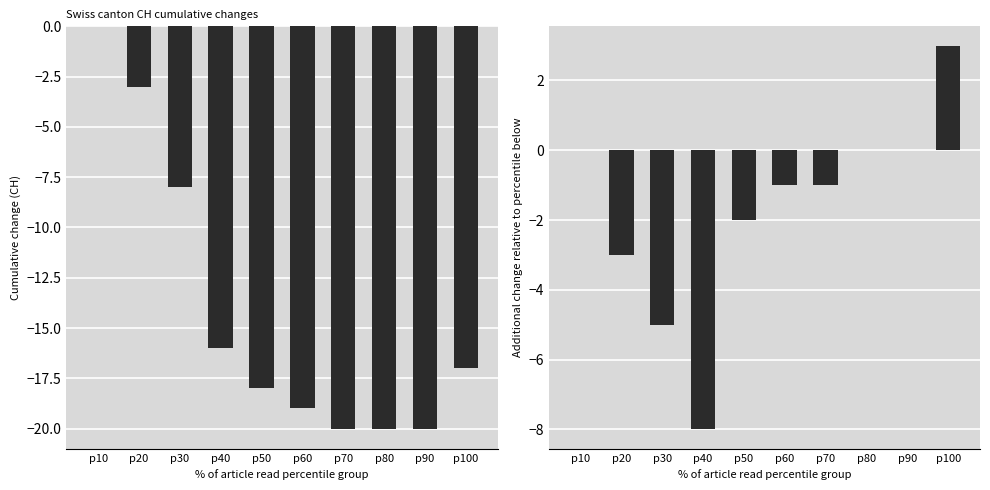

True or false: CH has a value of -18 at p50.

True